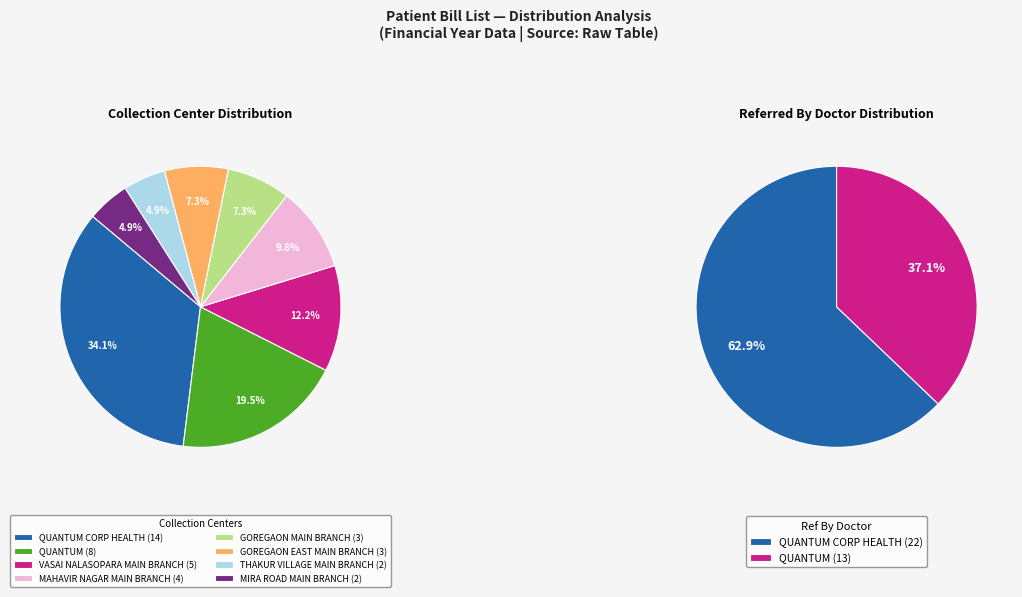

How many slices are in this pie chart?

8